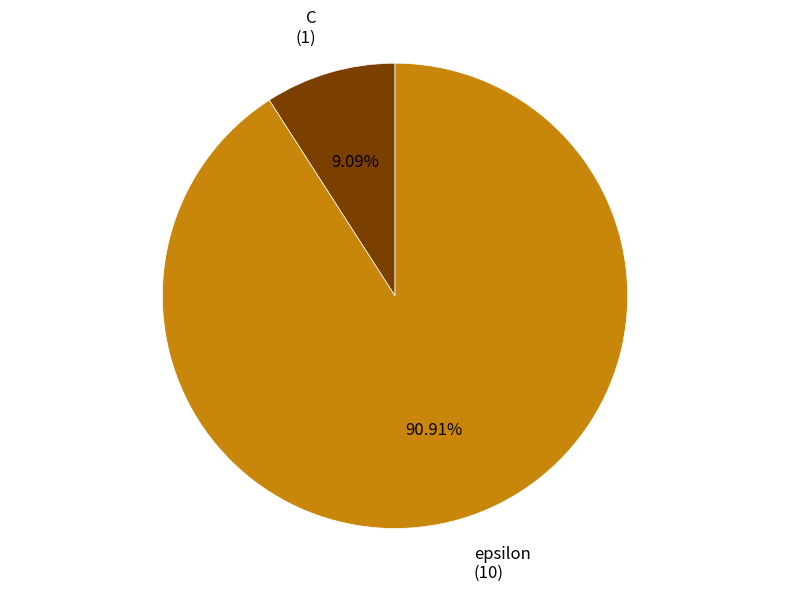

True or false: epsilon accounts for 99% of the total.

False